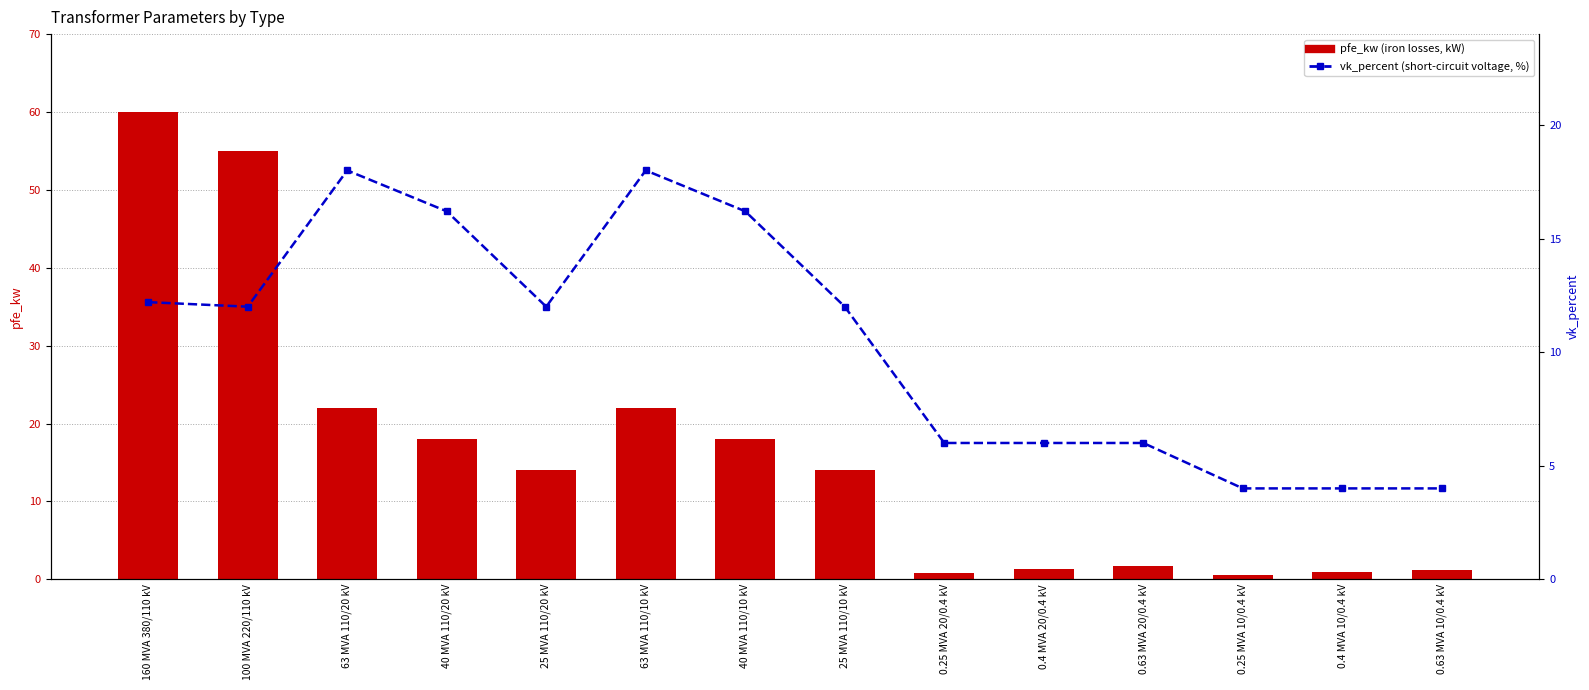

At which category is the sum across all series the highest?

160 MVA 380/110 kV